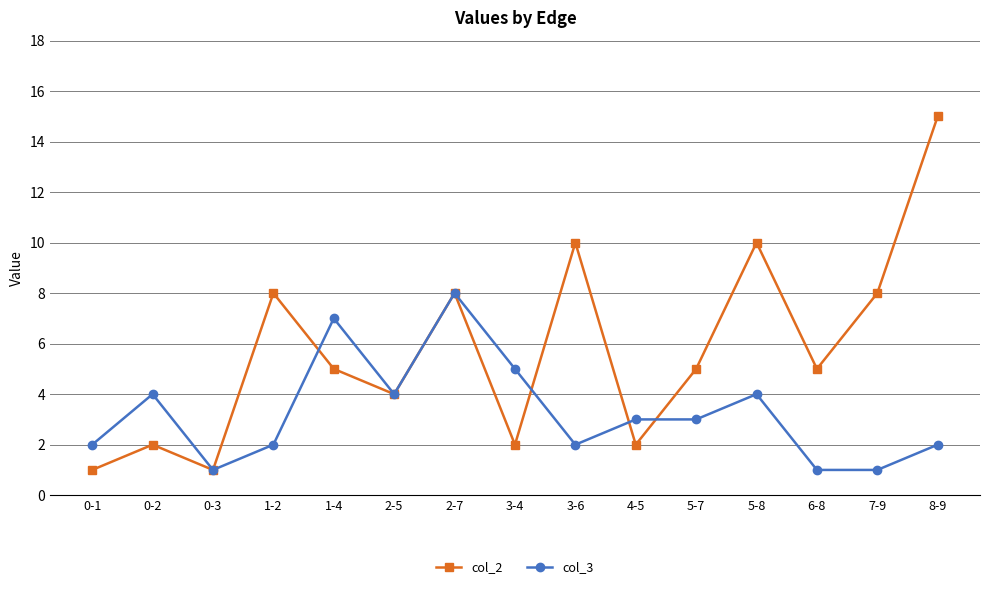

What is the average value of the col_2 series?

6